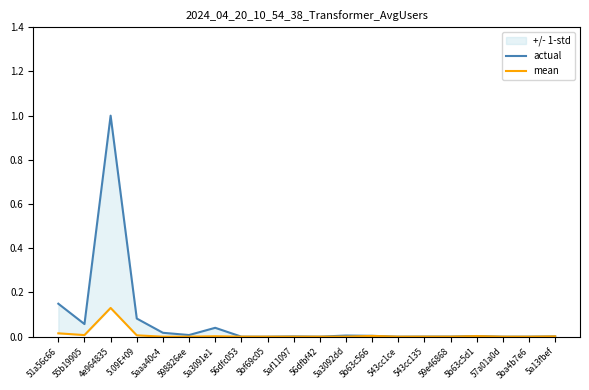

Does the chart have visible grid lines?

No